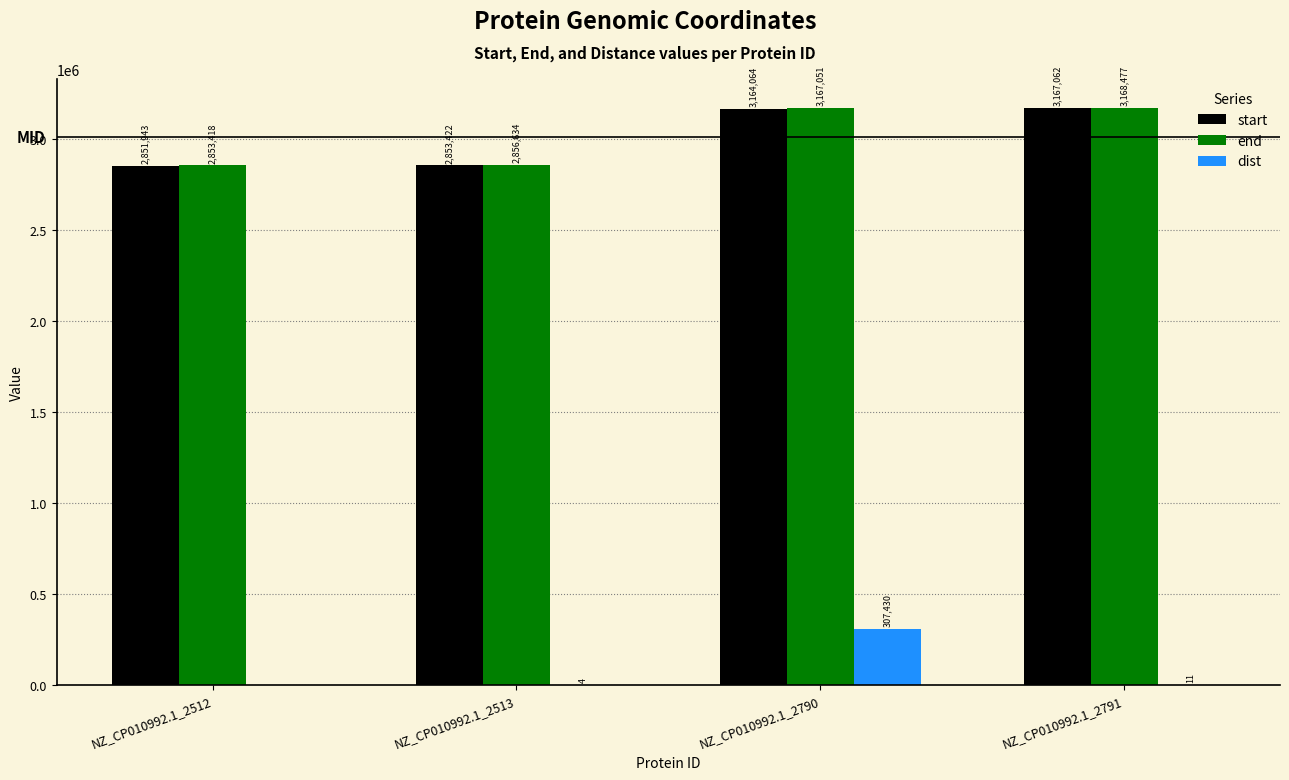

True or false: end has a value of 964713 at NZ_CP010992.1_2512.

False